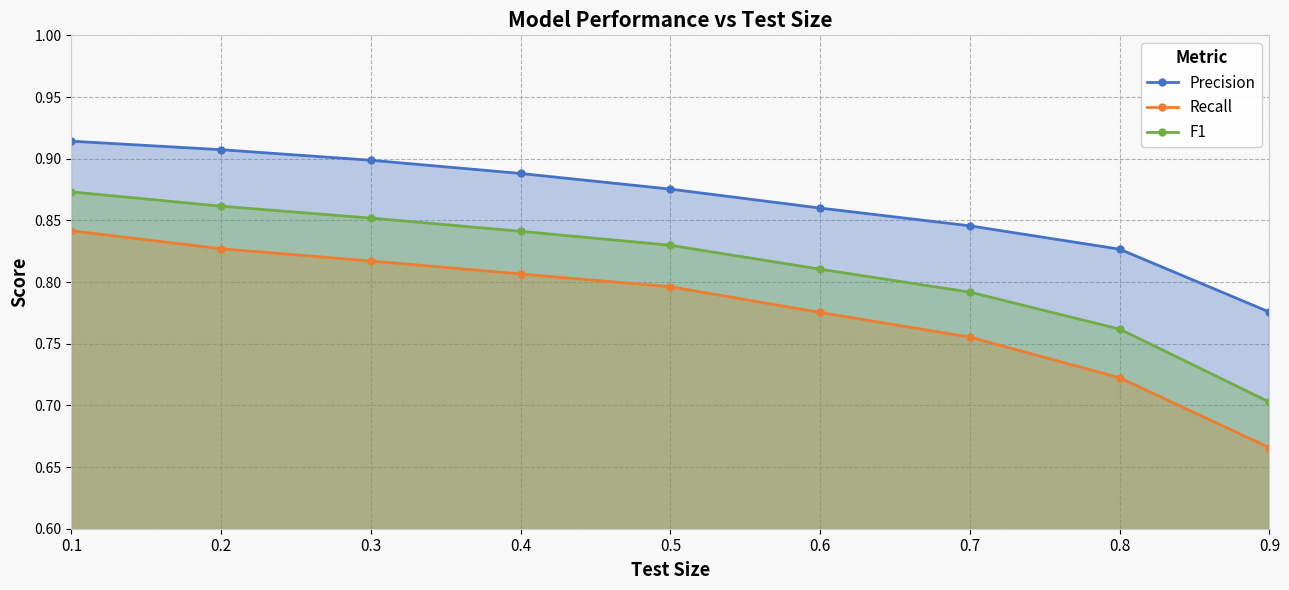

What is the maximum value shown in the chart?

0.9